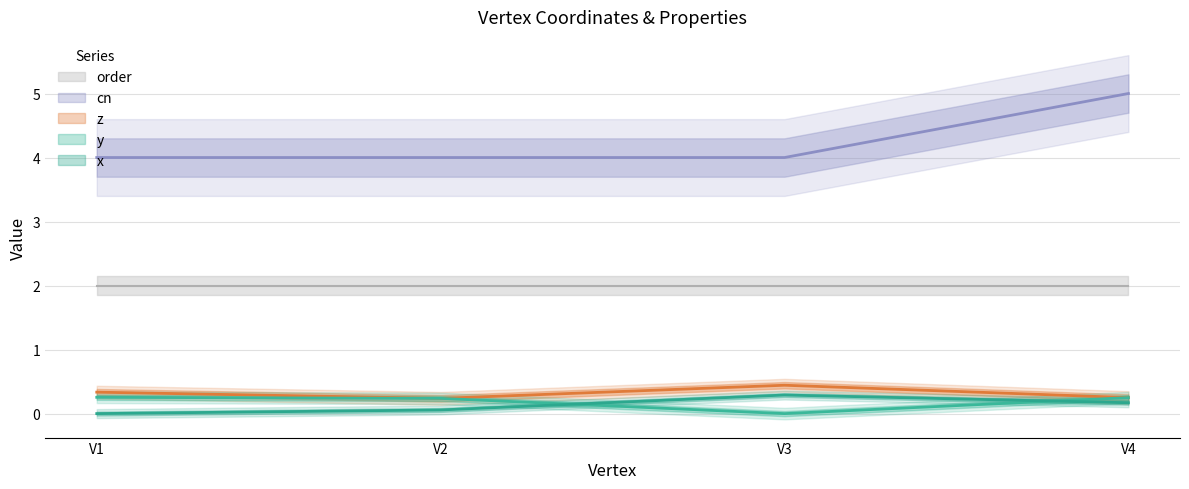

True or false: y and z intersect in this chart.

False